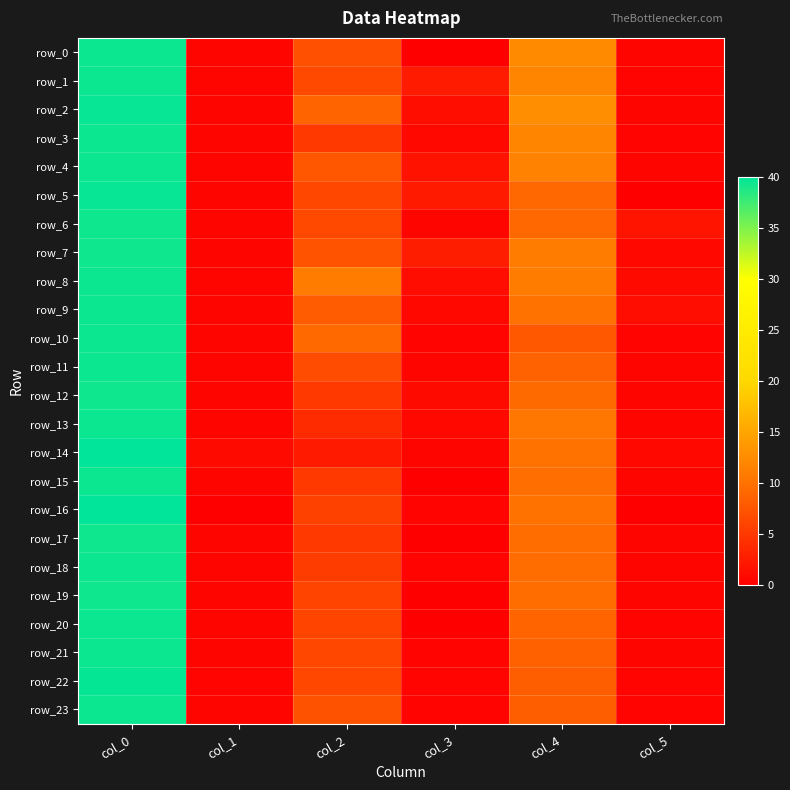

At which label does row_13 first exceed 3?

col_0